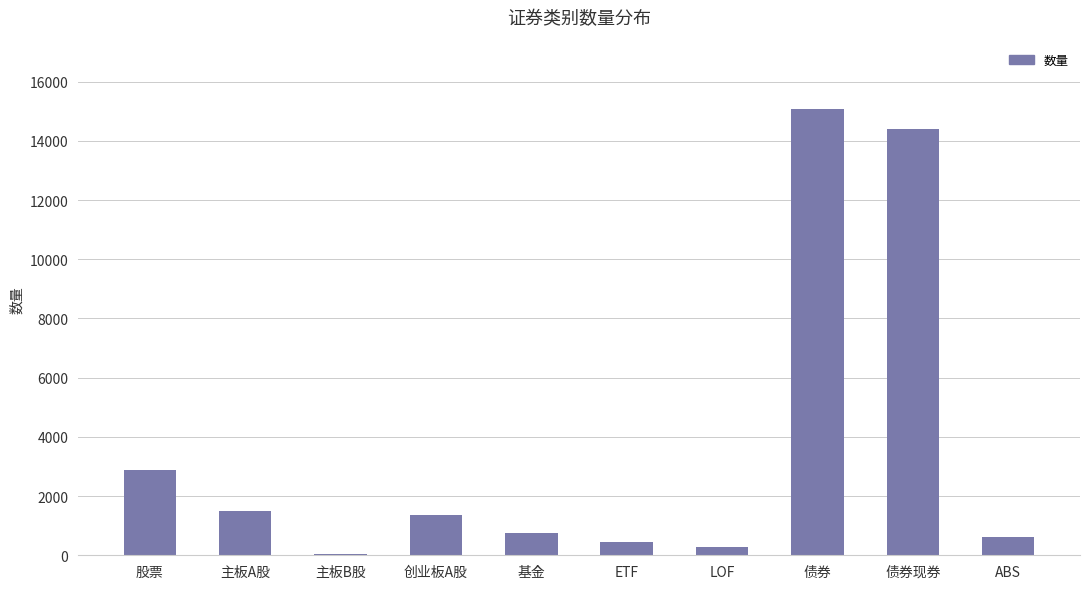

Where is the data nearest to the value 7551?

股票